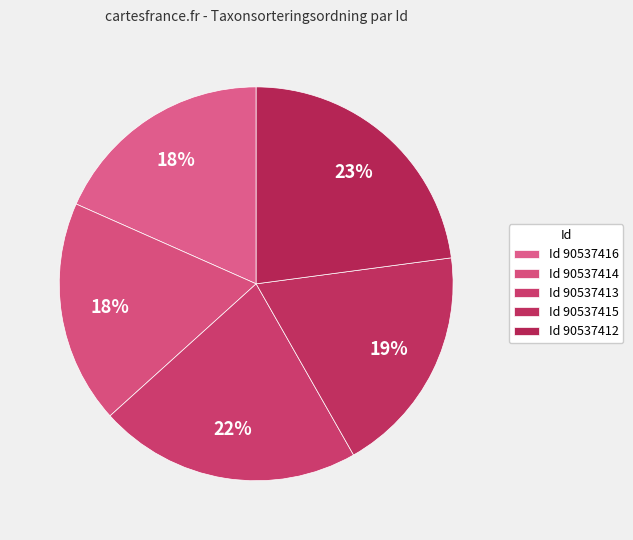

How many segments does this pie chart have?

5